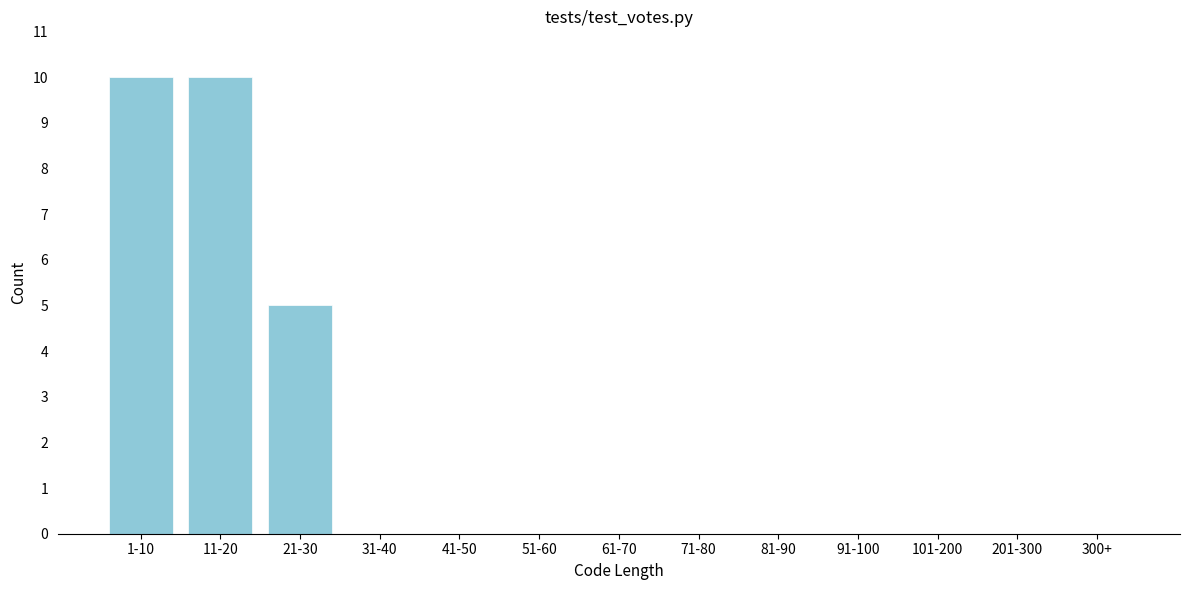

Reading left to right, what are all the values shown in this chart?

1-10=10	11-20=10	21-30=5	31-40=0	41-50=0	51-60=0	61-70=0	71-80=0	81-90=0	91-100=0	101-200=0	201-300=0	300+=0